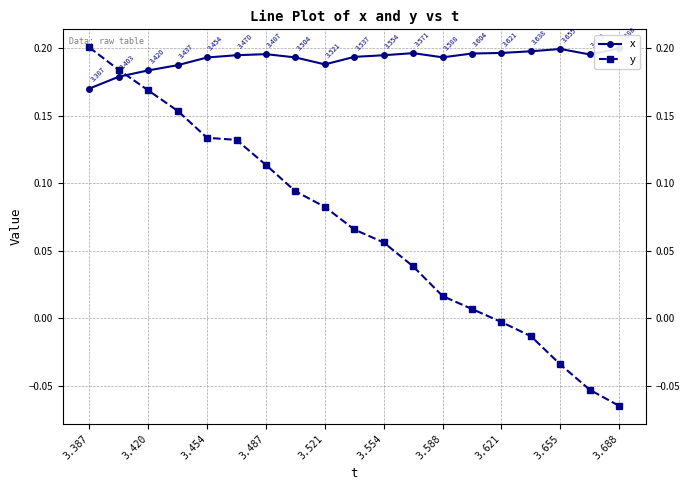

True or false: y has more than 2 points higher than both neighbors.

False